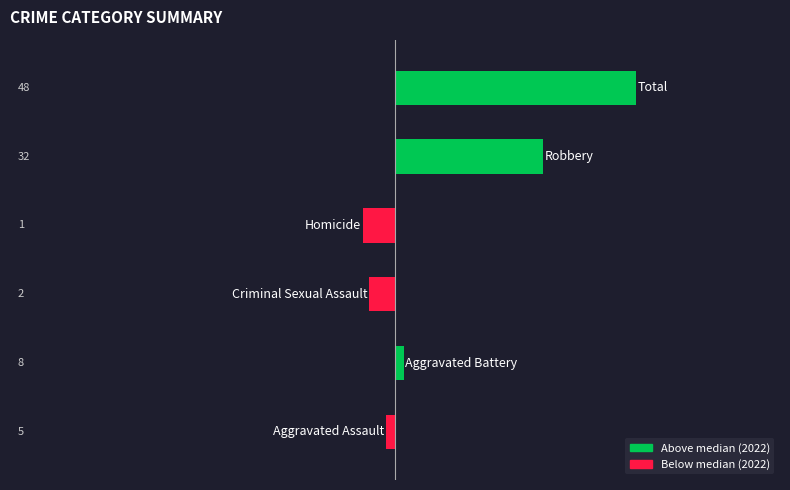

Rank the categories by value from lowest to highest.

3, 2, 0, 1, 4, 5